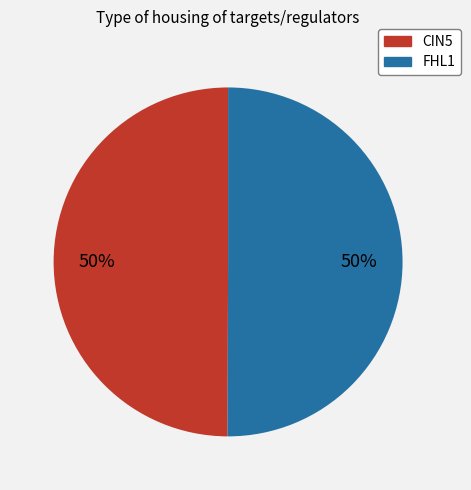

Count the number of slices in the pie.

2